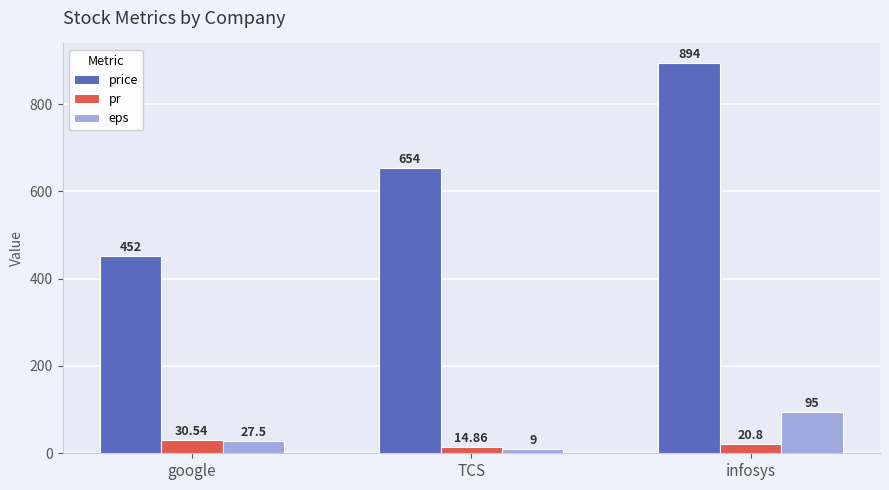

At how many categories does at least one series exceed 807?

1